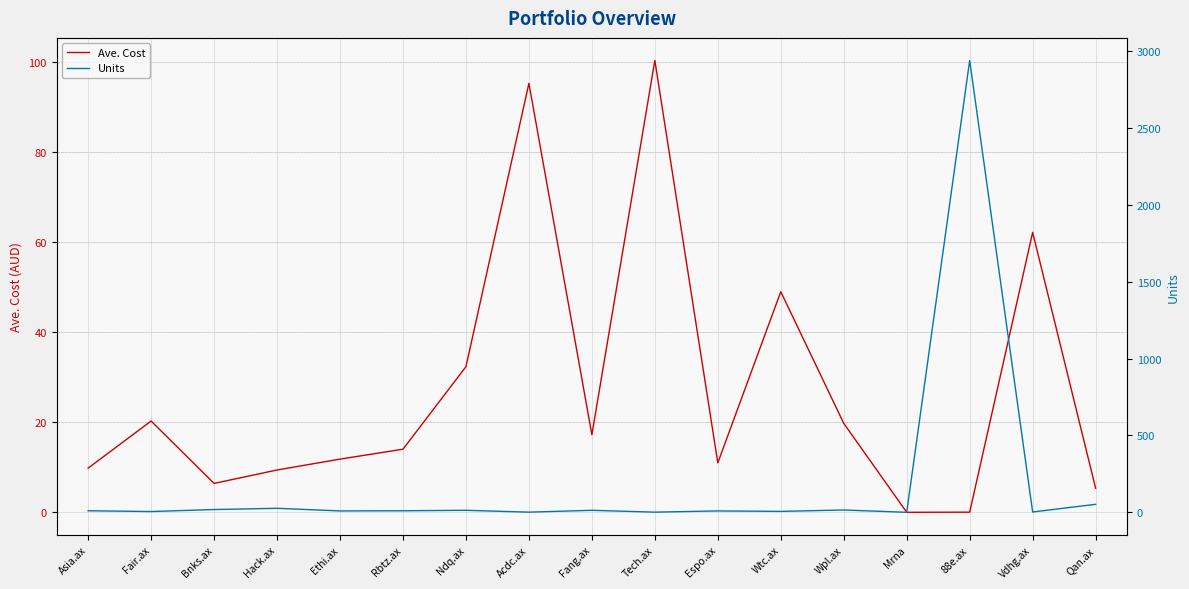

What is the spread (max minus min) of values at Hack.ax?

16.6